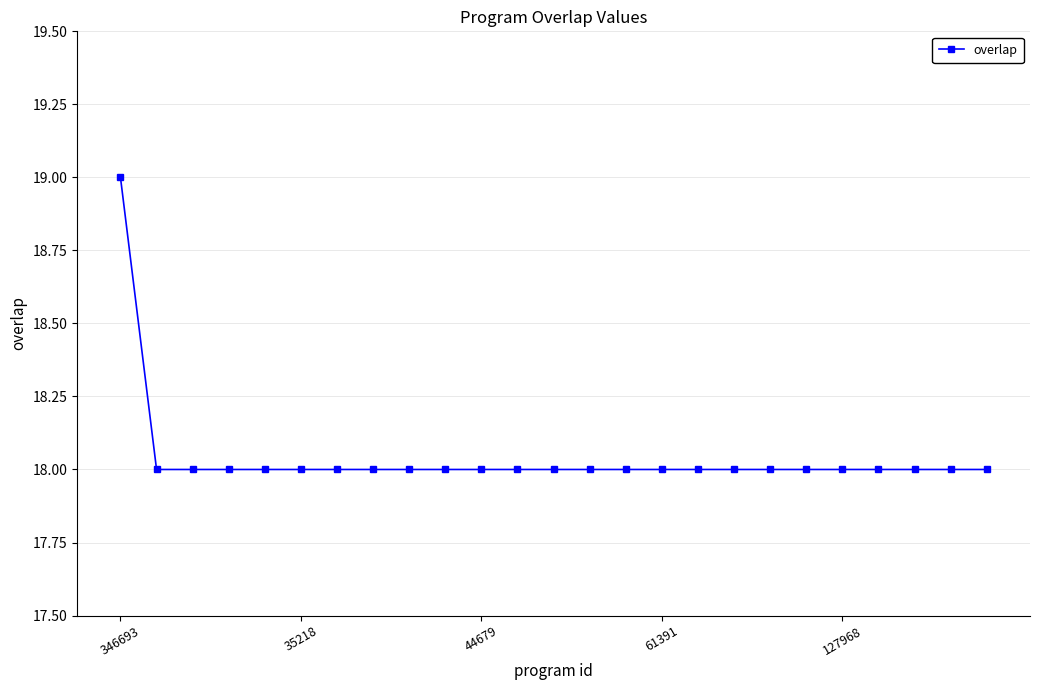

What is the average value?

18